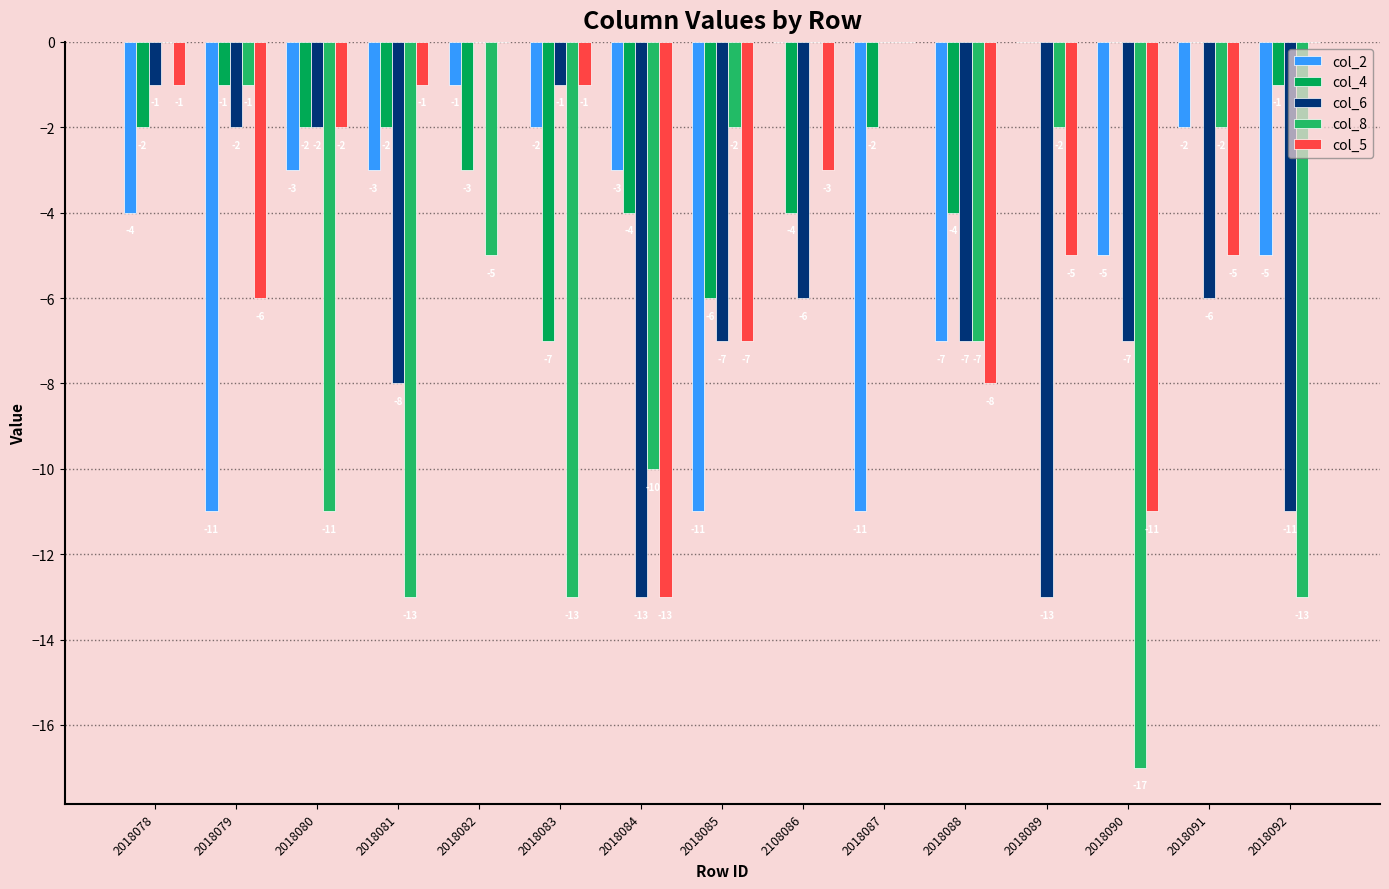

Are the bars horizontal?

No